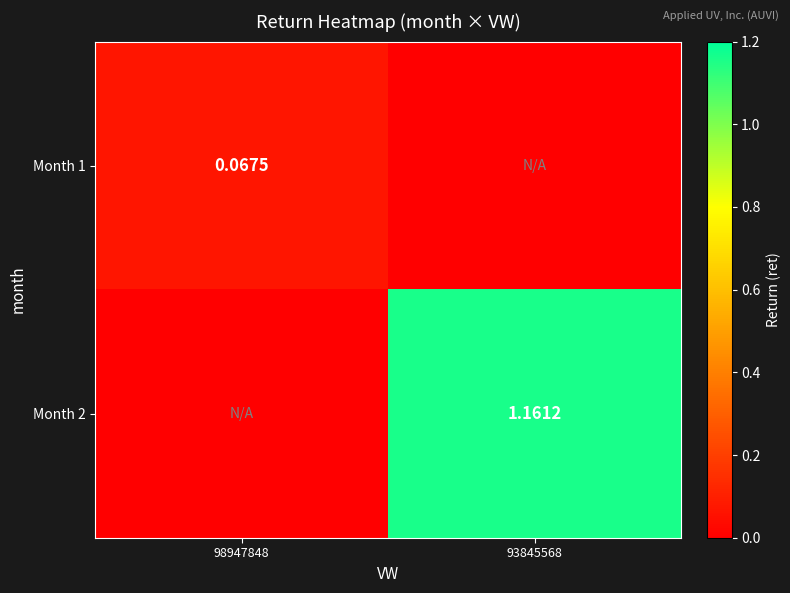

True or false: Month 1 has a value of 0.0 at 98947848.

False